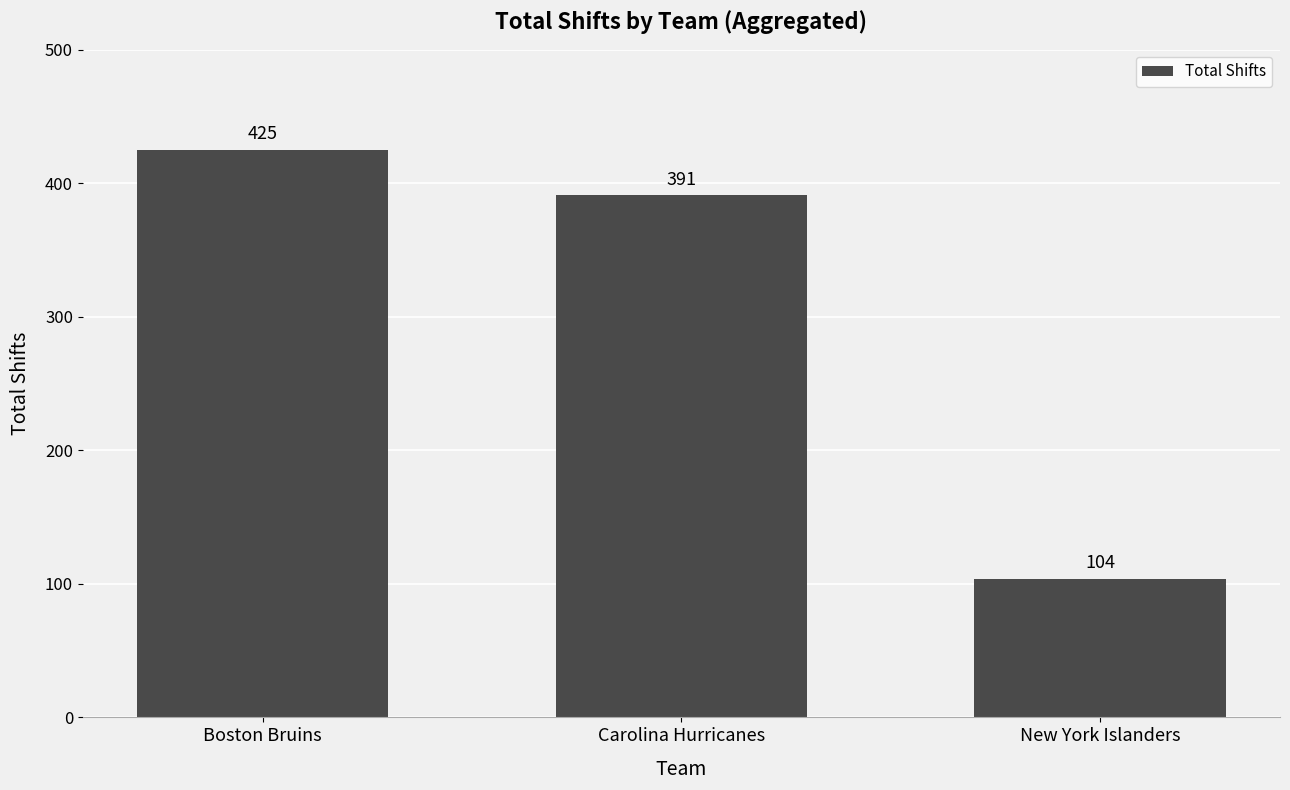

Reading left to right, transcribe all the data shown in this chart.

425	391	104